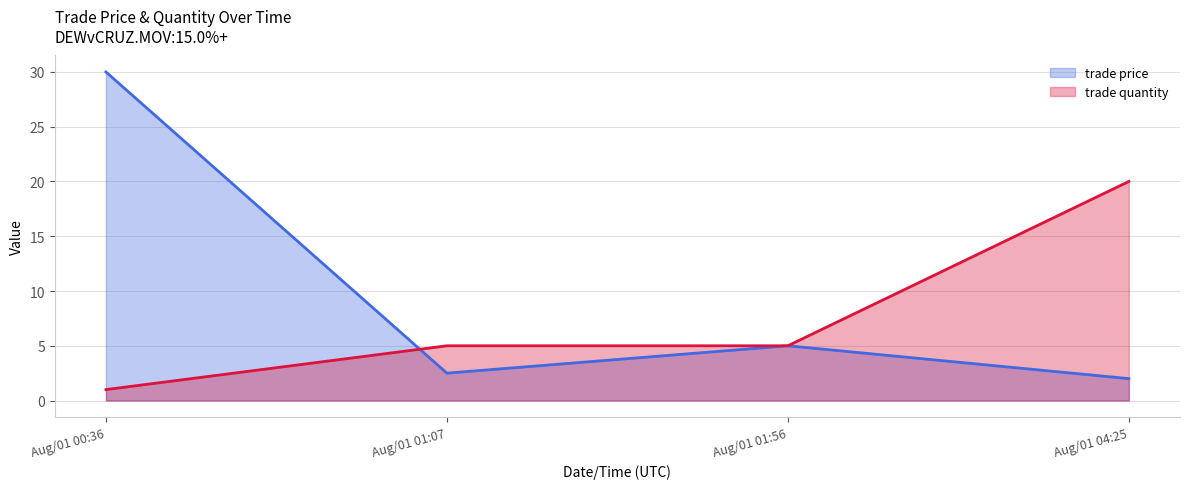

What is the sum of the trade price values at Aug/01 04:25 and Aug/01 01:56?

7.0